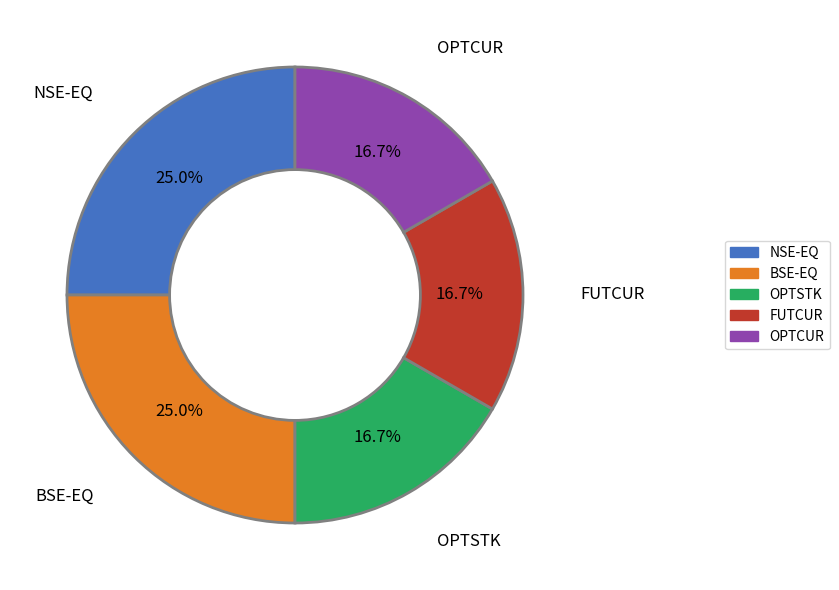

To the nearest percent, what is the combined percentage of FUTCUR and OPTCUR?

33%